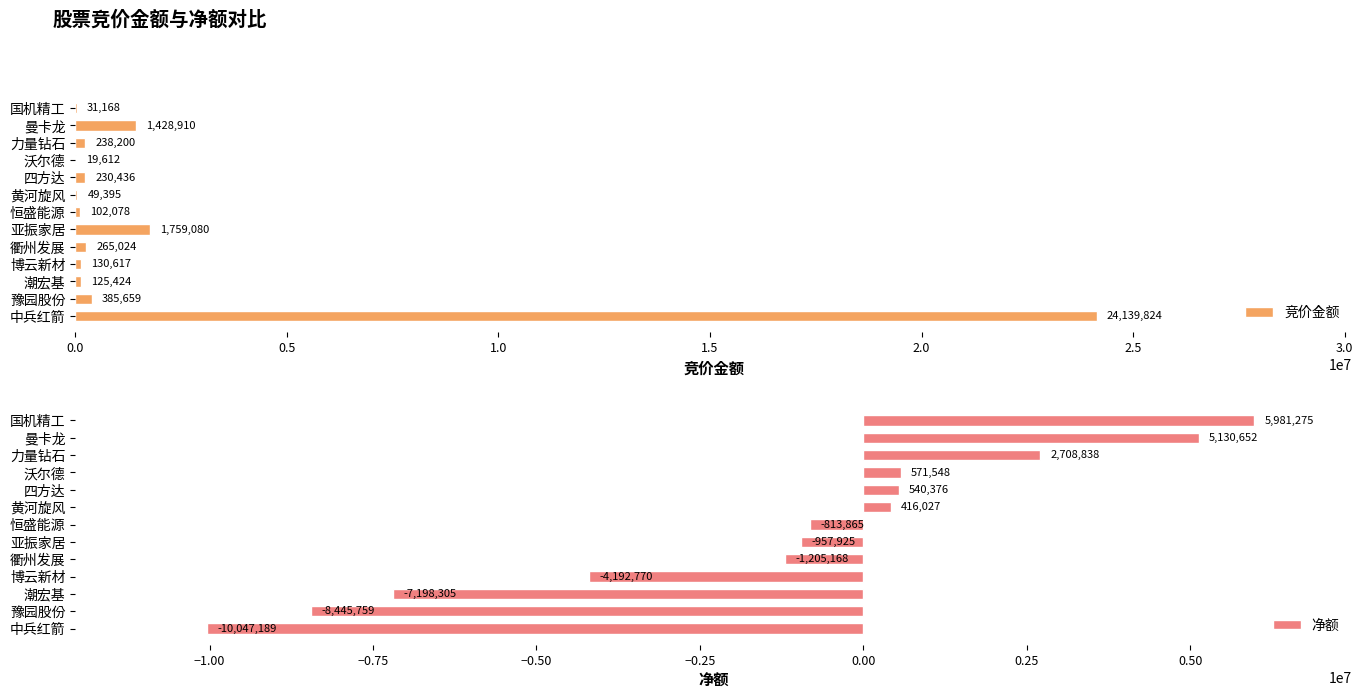

What is the minimum value shown in the chart?

-10047189